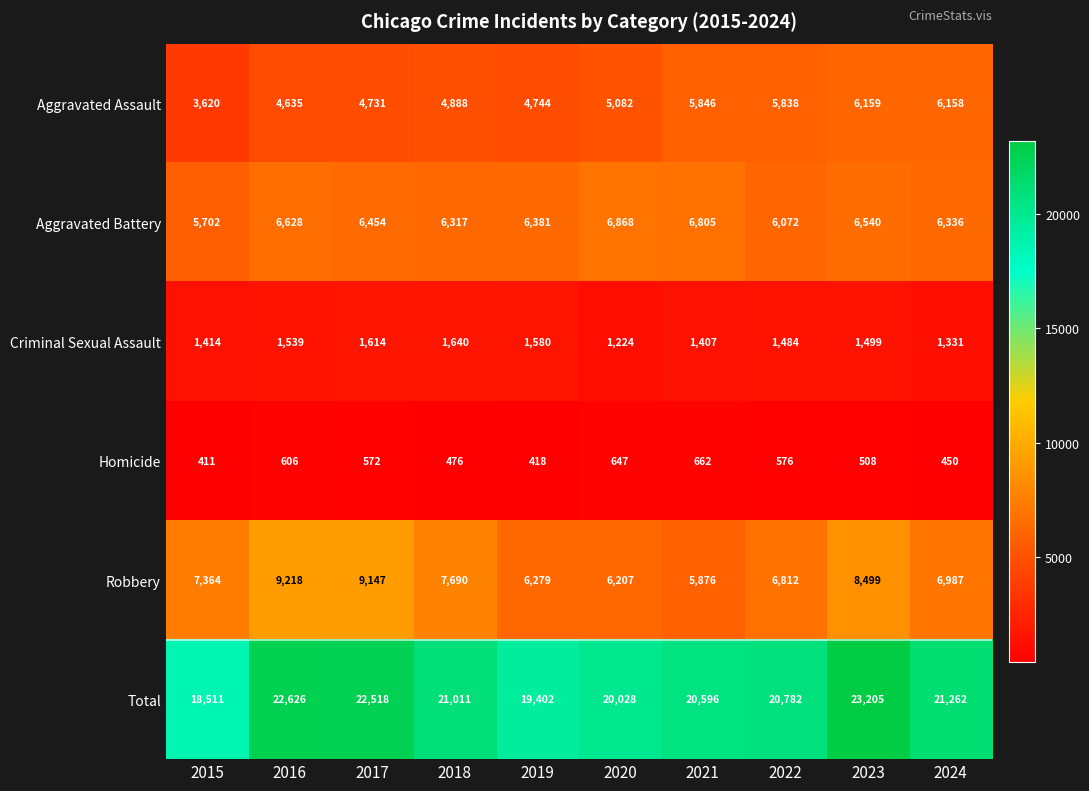

At which category is the sum across all series the highest?

2023